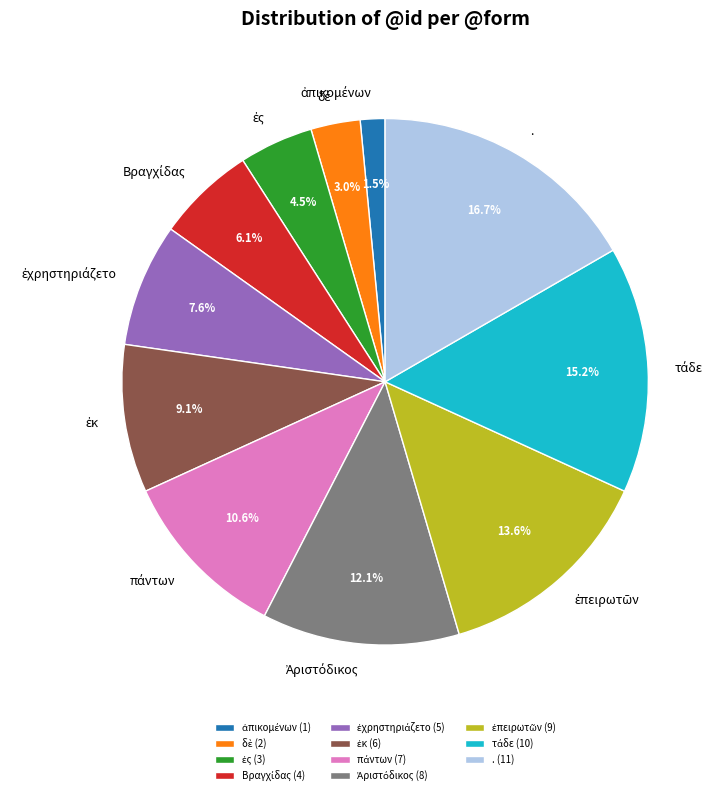

Does any single category account for the majority?

No